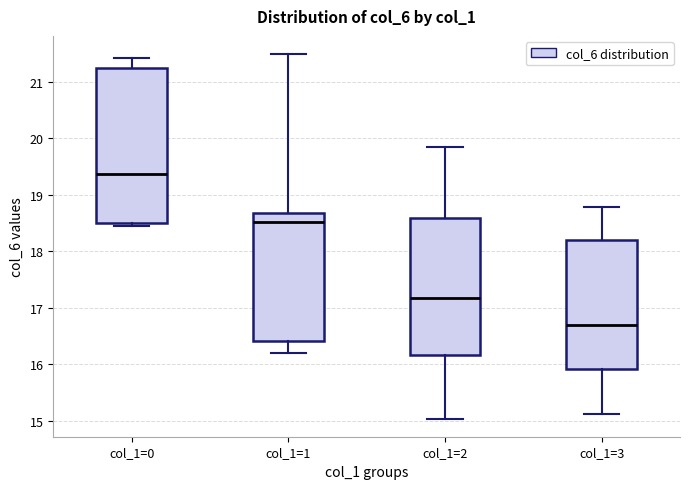

Reading left to right, transcribe this box plot: for each box, give where its median line is, the range the box spans, and where its two whiskers end, as read against the y-axis. The values are not printed on the chart, so give them approximately, as read against the axis.

col_1=0: median 19.4, box 18.5 to 21.2, whiskers 18.5 (just below the box's lower edge) to 21.4
col_1=1: median 18.5, box 16.4 to 18.7, whiskers 16.2 to 21.5
col_1=2: median 17.2, box 16.2 to 18.6, whiskers 15.0 to 19.8
col_1=3: median 16.7, box 15.9 to 18.2, whiskers 15.1 to 18.8